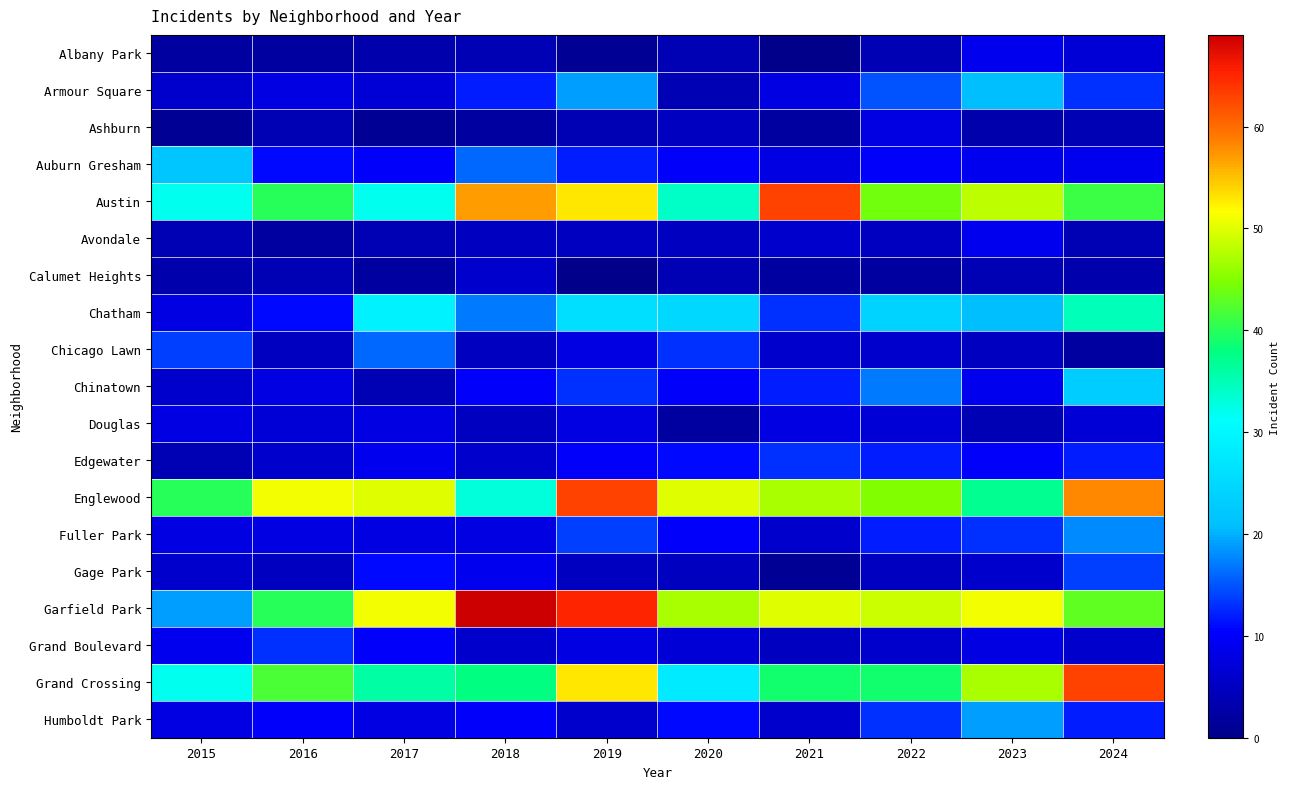

Reading left to right, extract all data points from this chart.

Albany Park: 2015=2	2016=2	2017=3	2018=4	2019=1	2020=4	2021=0	2022=4	2023=9	2024=7
Armour Square: 2015=6	2016=8	2017=7	2018=12	2019=19	2020=4	2021=8	2022=15	2023=21	2024=13
Ashburn: 2015=1	2016=4	2017=1	2018=2	2019=4	2020=5	2021=2	2022=8	2023=3	2024=4
Auburn Gresham: 2015=22	2016=11	2017=10	2018=16	2019=12	2020=10	2021=8	2022=10	2023=9	2024=9
Austin: 2015=32	2016=40	2017=32	2018=57	2019=53	2020=34	2021=63	2022=44	2023=48	2024=41
Avondale: 2015=4	2016=2	2017=4	2018=5	2019=5	2020=5	2021=6	2022=5	2023=9	2024=4
Calumet Heights: 2015=3	2016=4	2017=2	2018=6	2019=0	2020=4	2021=2	2022=2	2023=4	2024=3
Chatham: 2015=8	2016=11	2017=29	2018=17	2019=26	2020=25	2021=13	2022=24	2023=21	2024=35
Chicago Lawn: 2015=14	2016=5	2017=16	2018=5	2019=8	2020=13	2021=6	2022=6	2023=5	2024=2
Chinatown: 2015=6	2016=8	2017=4	2018=10	2019=13	2020=10	2021=12	2022=17	2023=9	2024=23
Douglas: 2015=8	2016=7	2017=8	2018=5	2019=8	2020=2	2021=8	2022=7	2023=4	2024=7
Edgewater: 2015=4	2016=6	2017=9	2018=6	2019=10	2020=11	2021=13	2022=12	2023=10	2024=12
Englewood: 2015=40	2016=51	2017=50	2018=33	2019=63	2020=50	2021=47	2022=45	2023=37	2024=58
Fuller Park: 2015=8	2016=8	2017=8	2018=8	2019=14	2020=10	2021=6	2022=12	2023=13	2024=18
Gage Park: 2015=6	2016=5	2017=11	2018=9	2019=5	2020=5	2021=1	2022=5	2023=6	2024=14
Garfield Park: 2015=19	2016=40	2017=51	2018=69	2019=65	2020=47	2021=50	2022=49	2023=51	2024=43
Grand Boulevard: 2015=9	2016=13	2017=10	2018=6	2019=8	2020=7	2021=5	2022=6	2023=8	2024=6
Grand Crossing: 2015=32	2016=42	2017=36	2018=38	2019=53	2020=28	2021=39	2022=39	2023=47	2024=63
Humboldt Park: 2015=8	2016=10	2017=8	2018=10	2019=6	2020=11	2021=6	2022=13	2023=19	2024=12